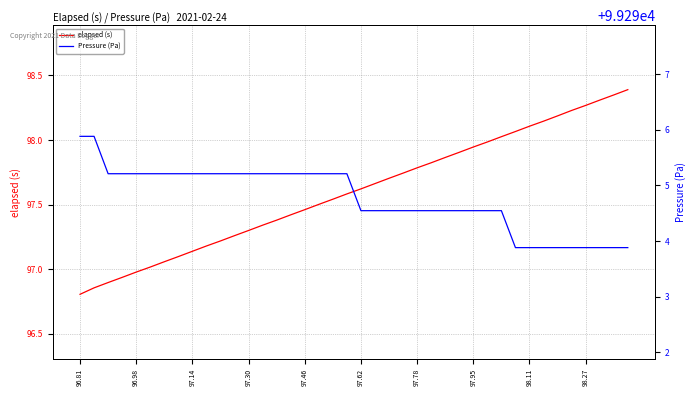

True or false: elapsed (s) and Pressure (Pa) intersect in this chart.

False